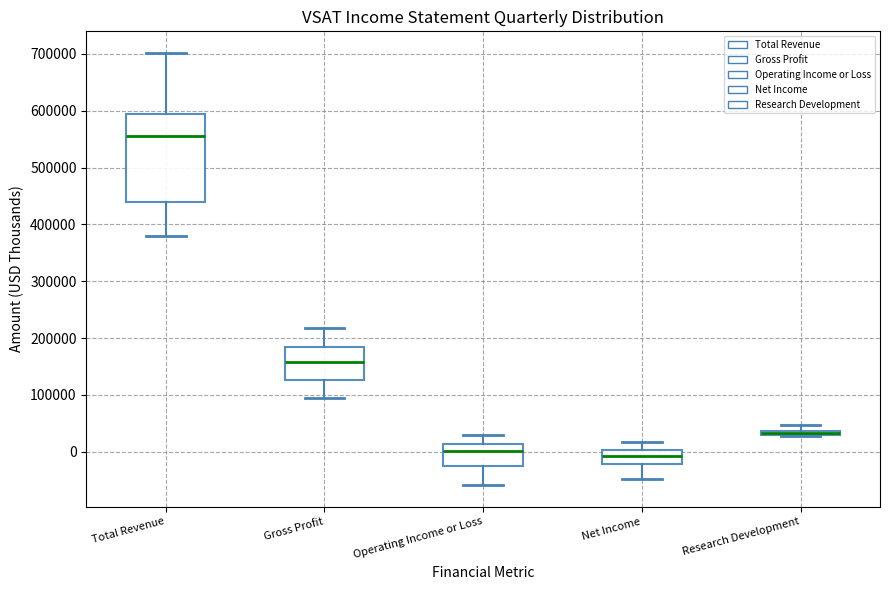

Comparing the boxes themselves (not the whiskers), which one is the tallest?

Total Revenue